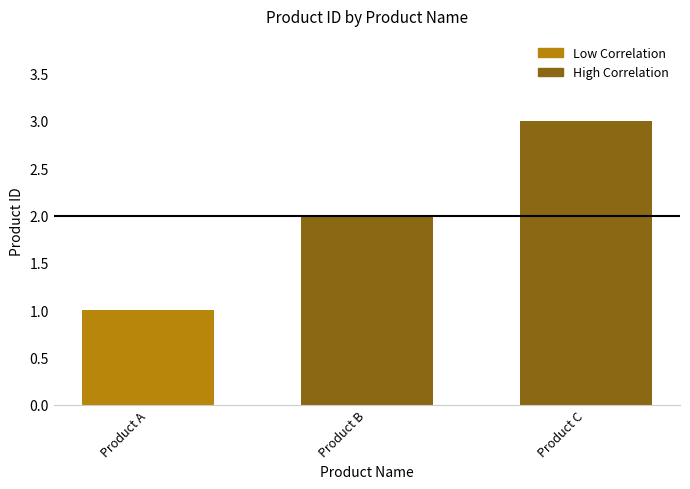

What is the sum of all values?

6